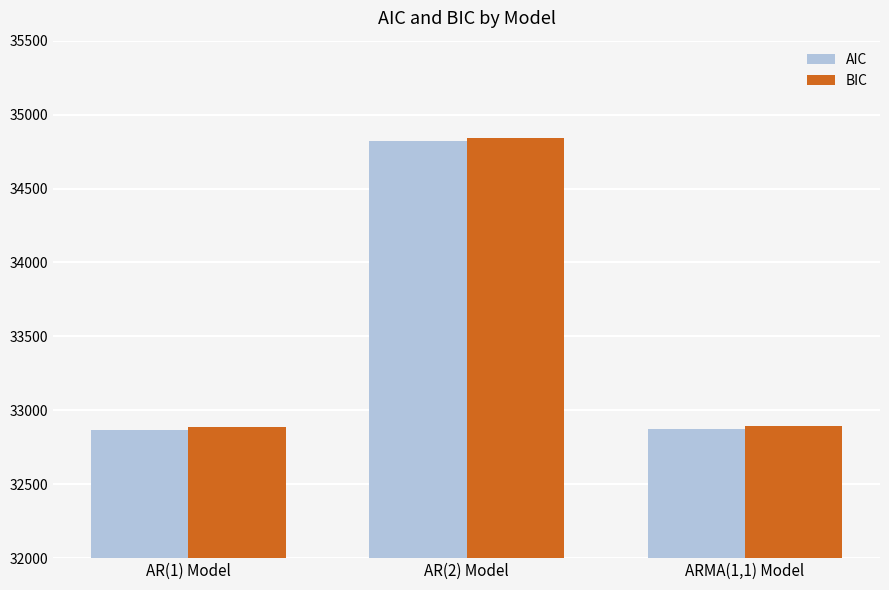

What is the minimum value for BIC?

32887.4